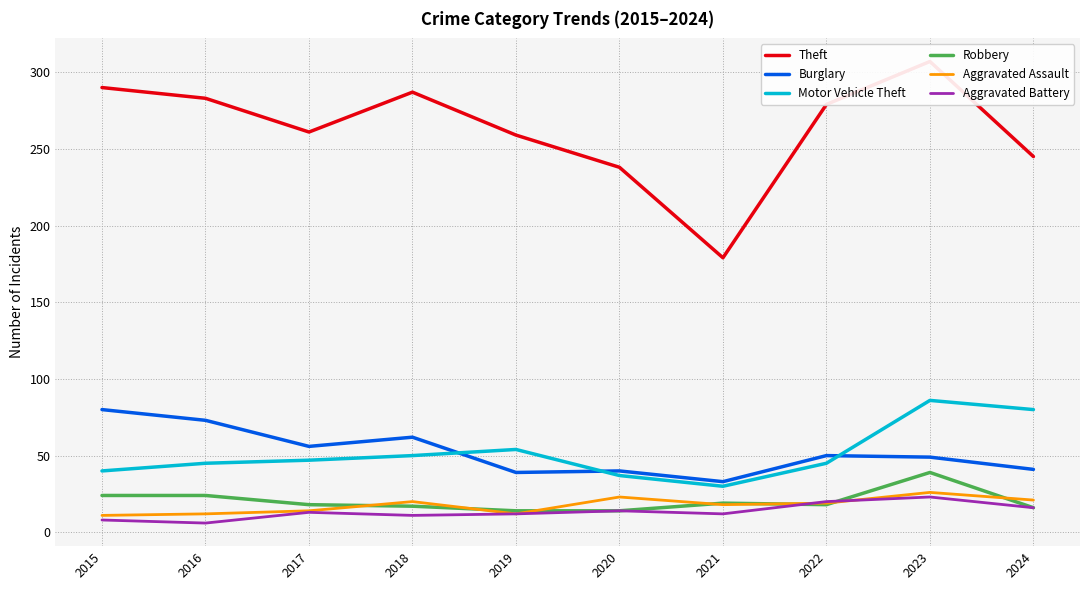

The value of Burglary at 2024 is 71. True or false?

False